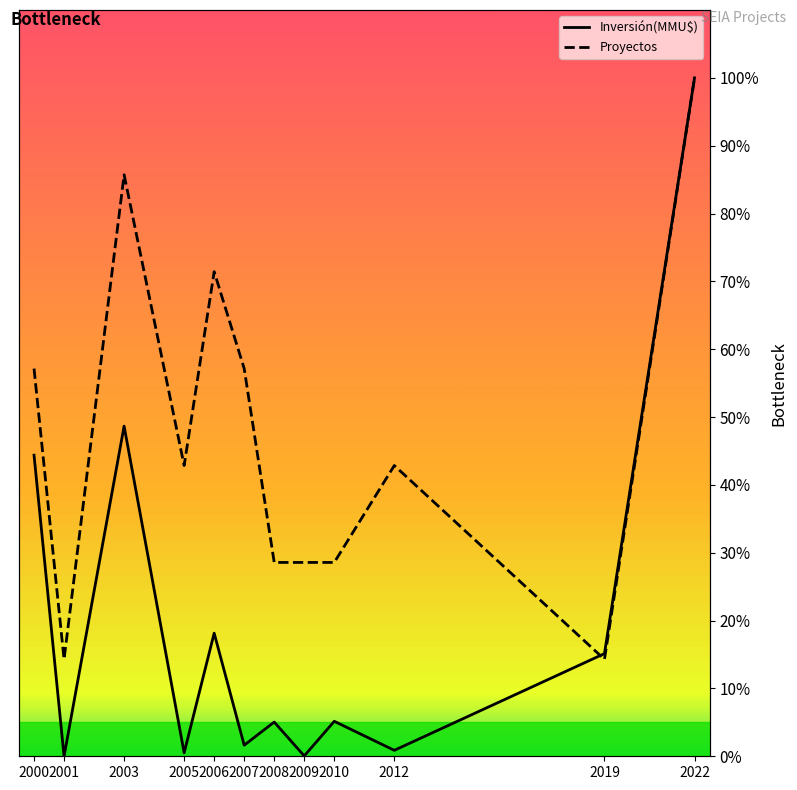

Which category has the lowest value across all series?

2001